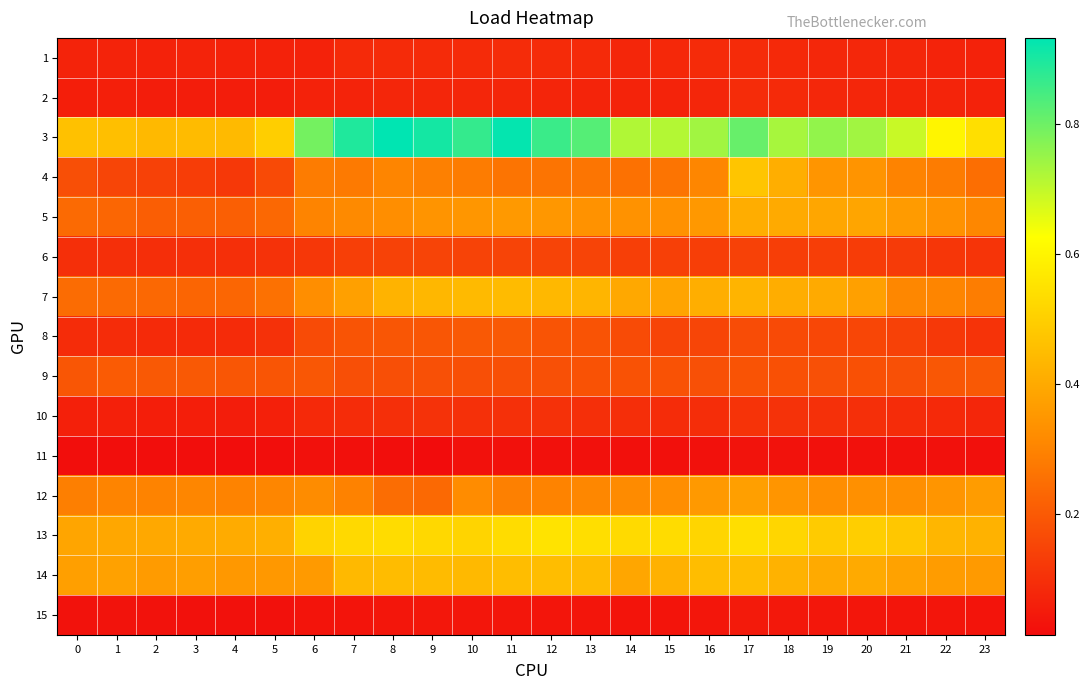

How many distinct data groups are displayed?

15